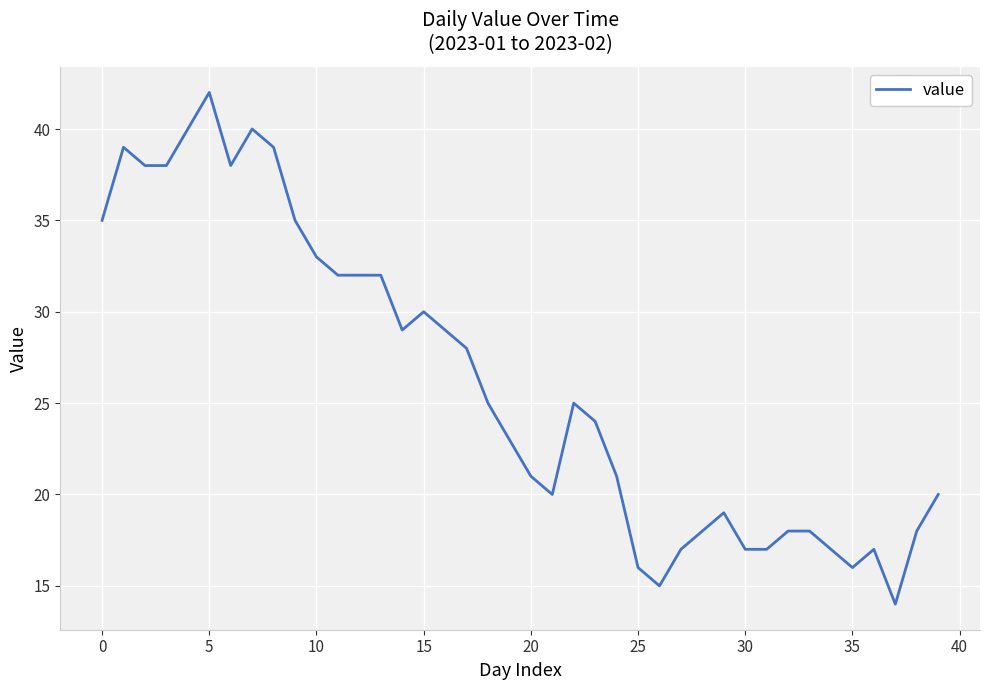

What is the difference between the maximum and minimum values?

28